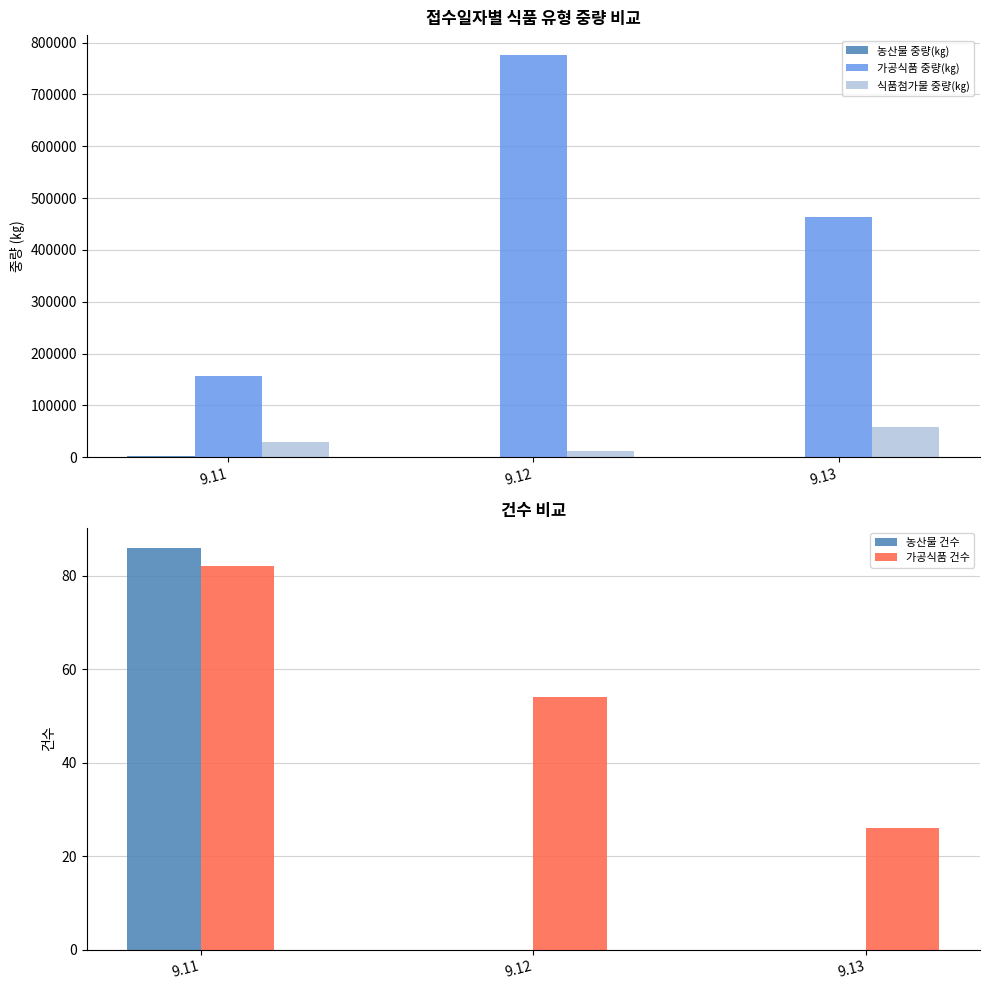

Reading left to right, list all the values displayed in this chart.

농산물 중량(㎏): 1450	0	0
가공식품 중량(㎏): 157119	775781	463555
식품첨가물 중량(㎏): 30280	12416	58704
농산물 건수: 86	0	0
가공식품 건수: 82	54	26